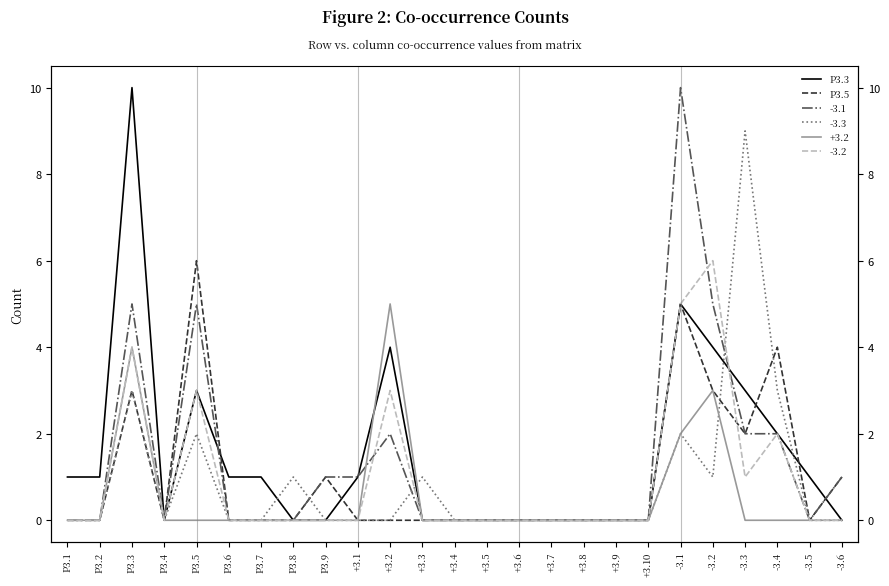

True or false: P3.3 and P3.5 intersect in this chart.

True